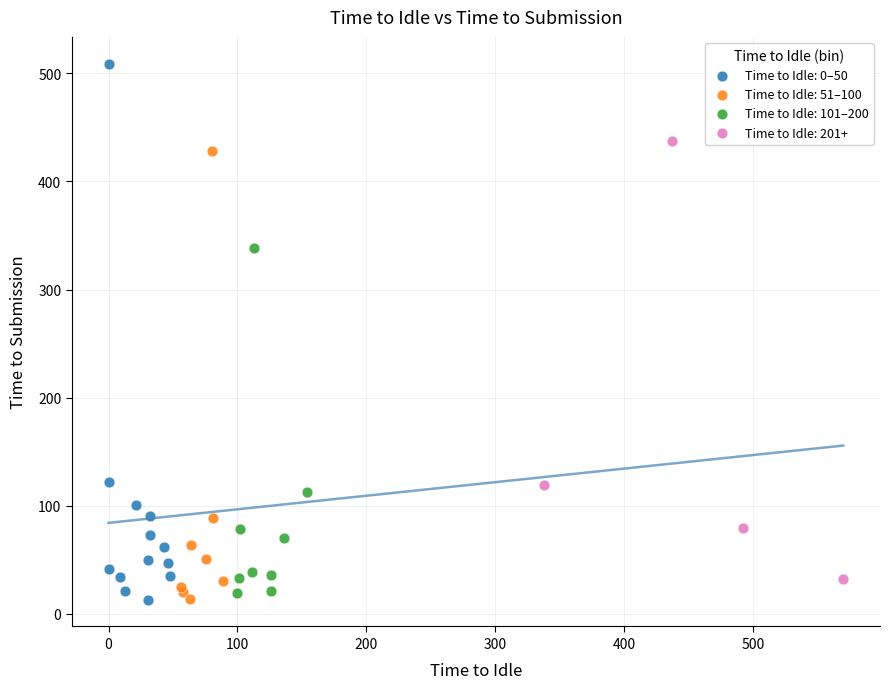

Which series has the largest Y range (max minus min)?

Time to Idle: 0–50